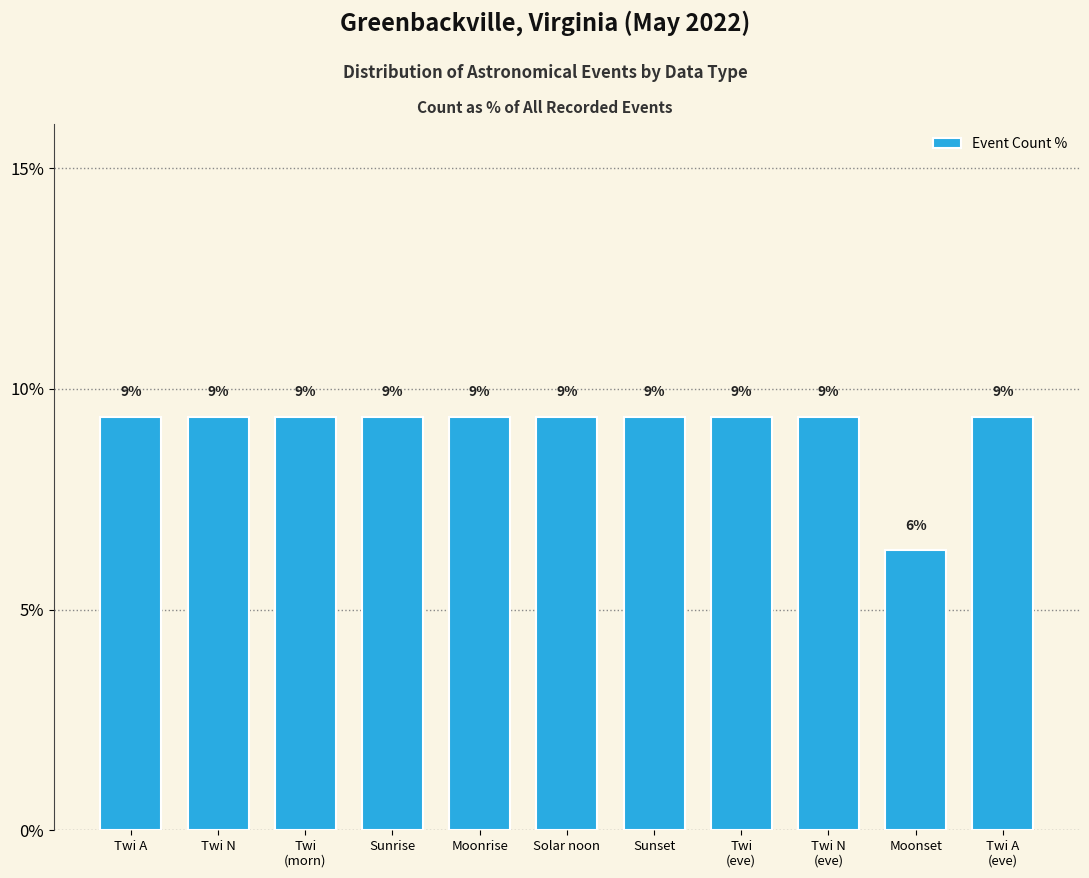

Does the chart contain any negative values?

No